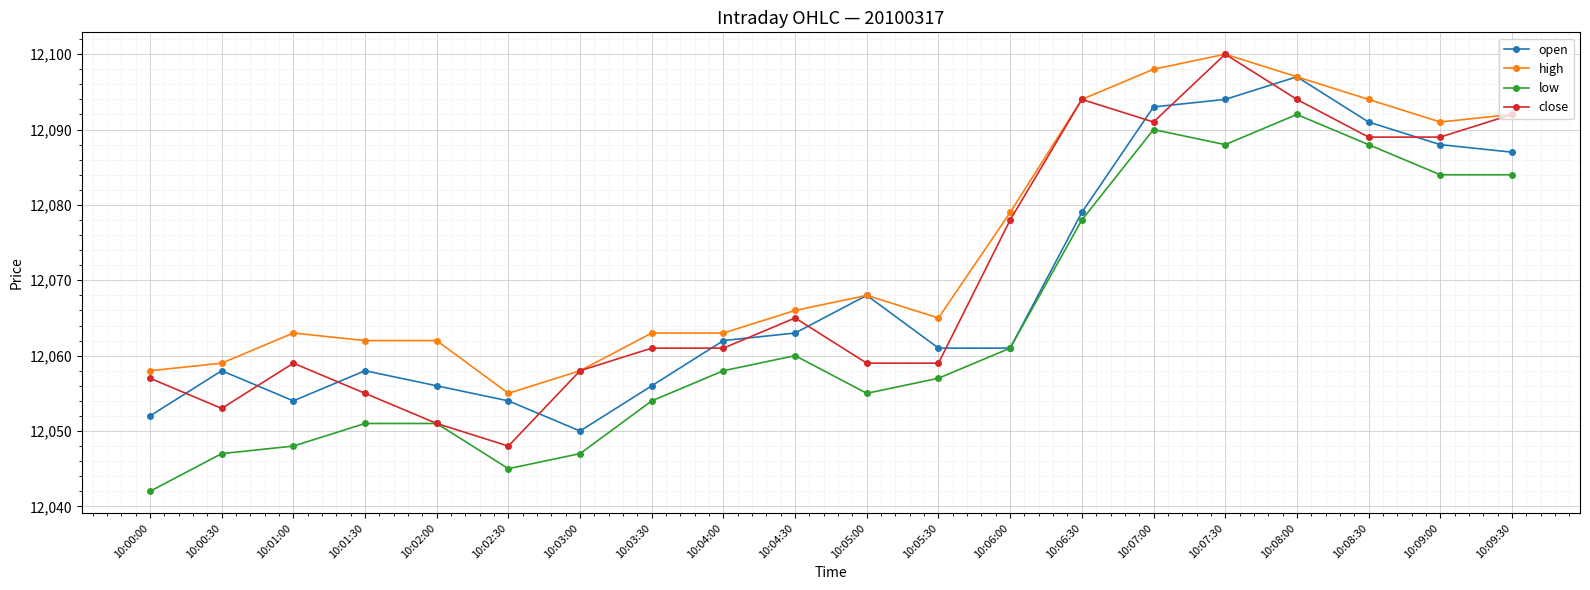

Which series changed the most between 10:05:30 and 10:07:30?

close